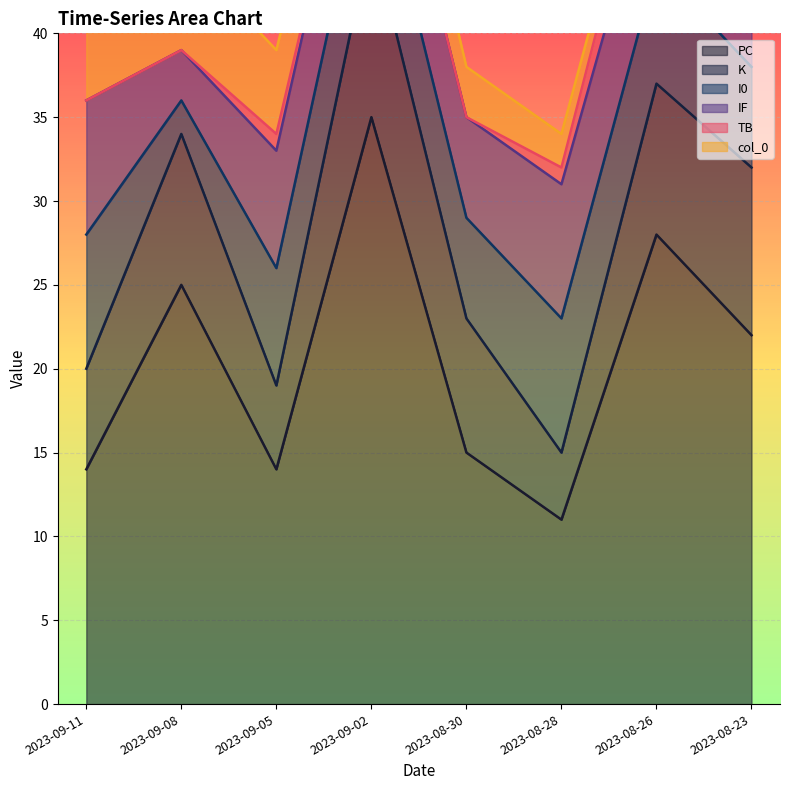

What is the total value across all series at 2023-09-05?

39